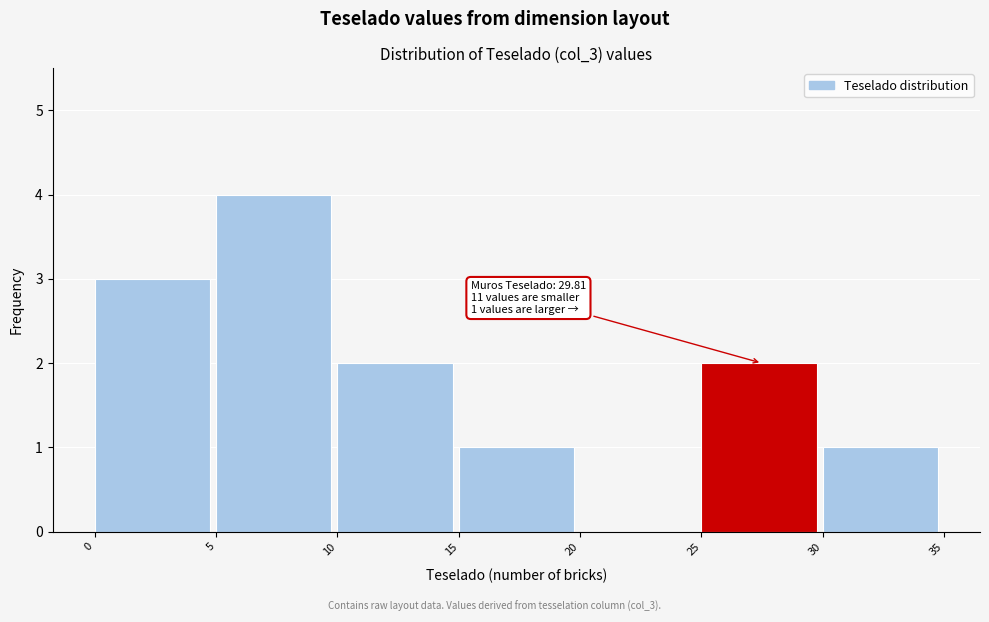

Over which range of the x-axis is the bar tallest?

5 to 10